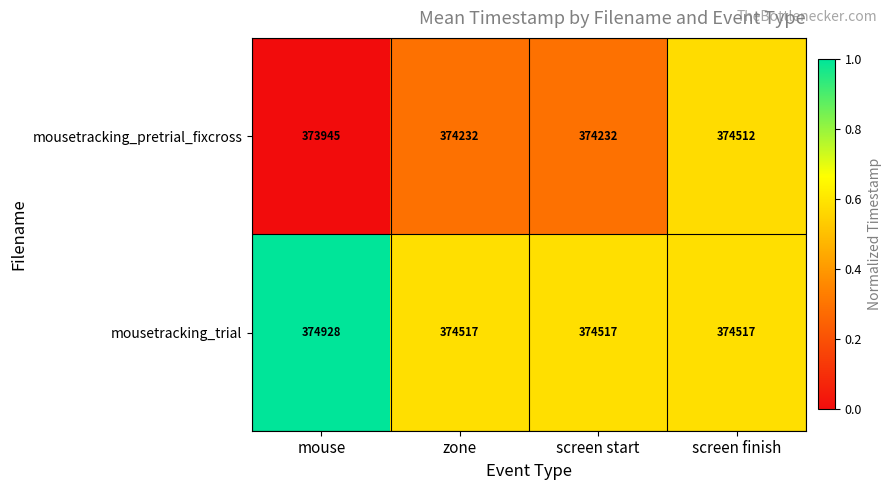

Which series has the largest total across all categories?

mousetracking_trial